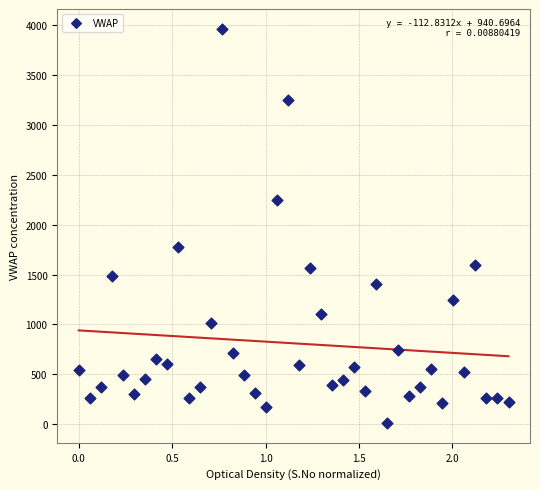

What Y value in the scatter plot is closest to 1988?

1773.7